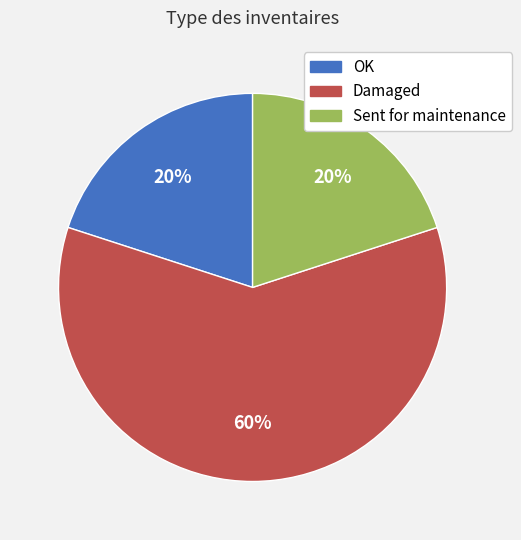

The Damaged slice represents 69% of the pie. True or false?

False